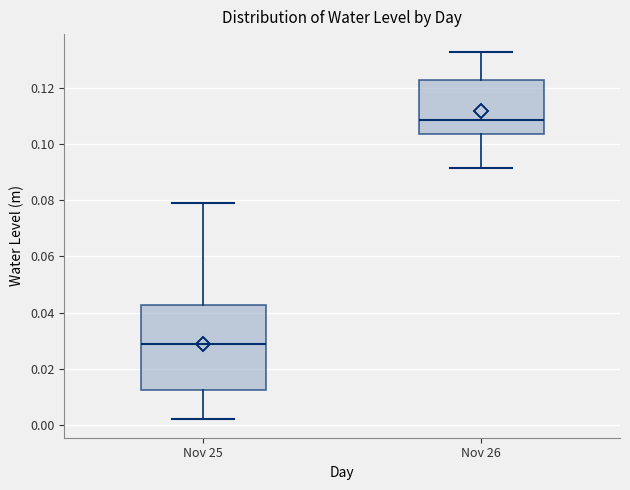

Which box has the highest median line?

Nov 26